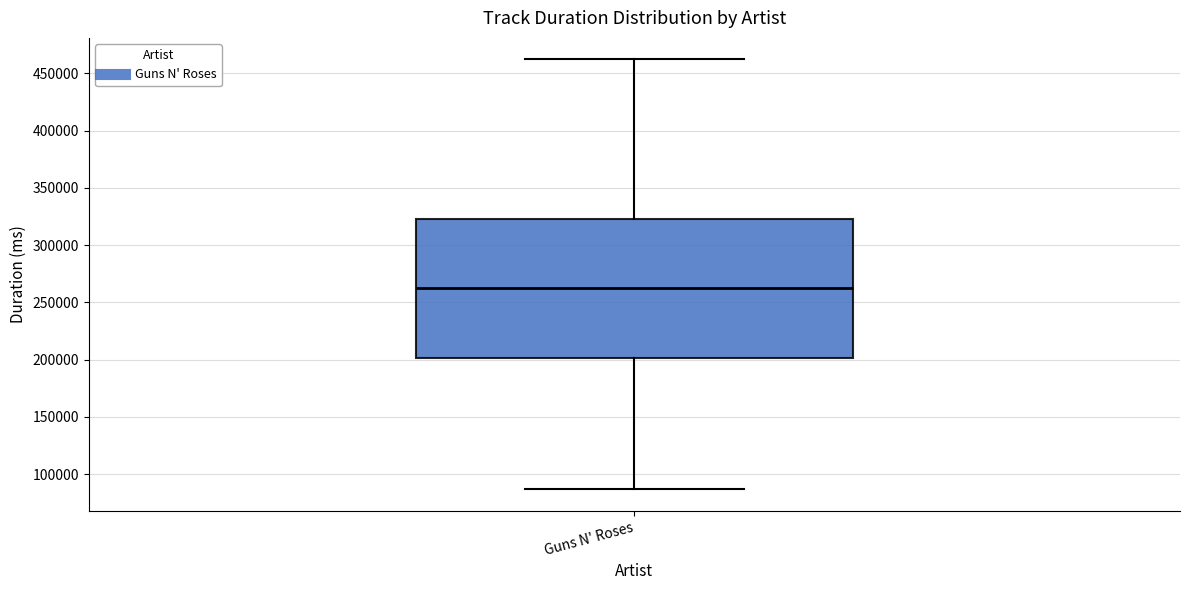

Read this box plot against the y-axis: the position of the median line, the range covered by the box, and the ends of both whiskers. The values are not printed on the chart, so give them approximately, as read against the axis.

median 265000, box 200000 to 325000, whiskers 85000 to 460000